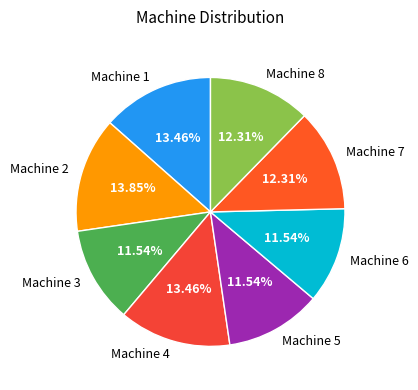

What is the ratio of the value at Machine 4 to the value at Machine 2?

1.0